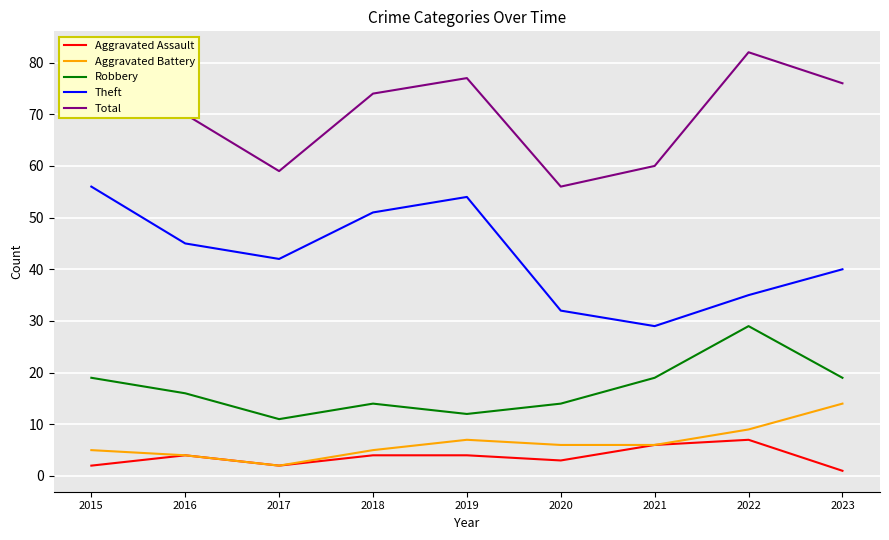

At which category does the chart reach its minimum across all series?

2023